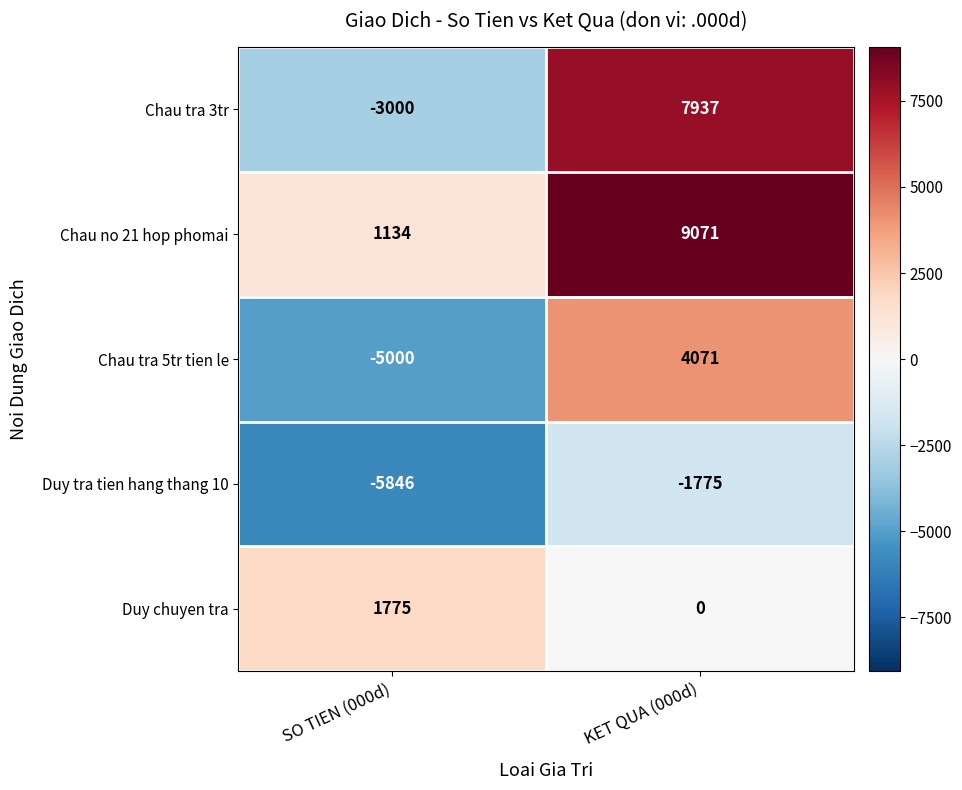

Rank the series by their average value, from lowest to highest.

Duy tra tien hang thang 10, Chau tra 5tr tien le, Duy chuyen tra, Chau tra 3tr, Chau no 21 hop phomai